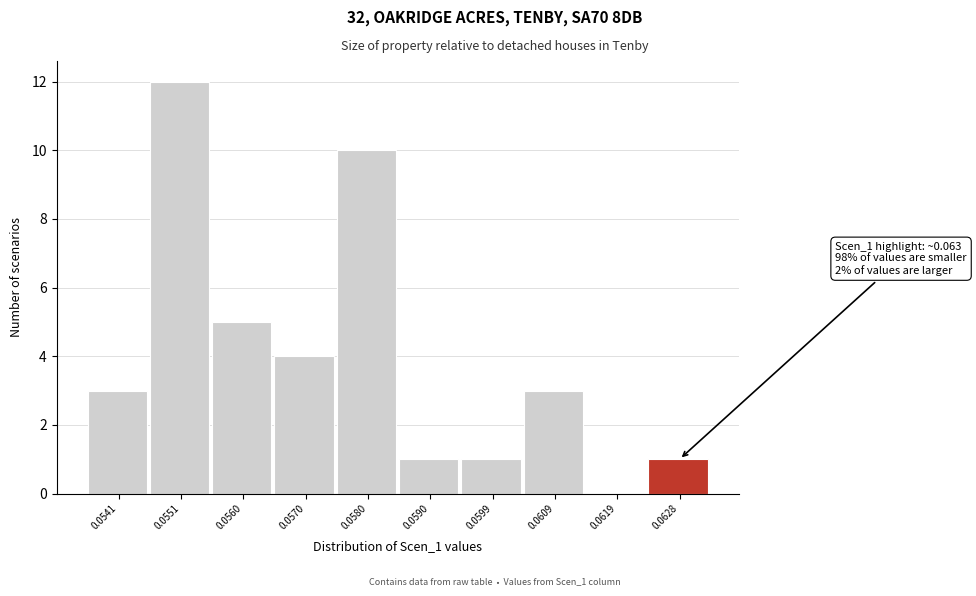

Reading right to left, list all the values displayed in this chart.

0.0628=1	0.0619=0	0.0609=3	0.0599=1	0.0590=1	0.0580=10	0.0570=4	0.0560=5	0.0551=12	0.0541=3